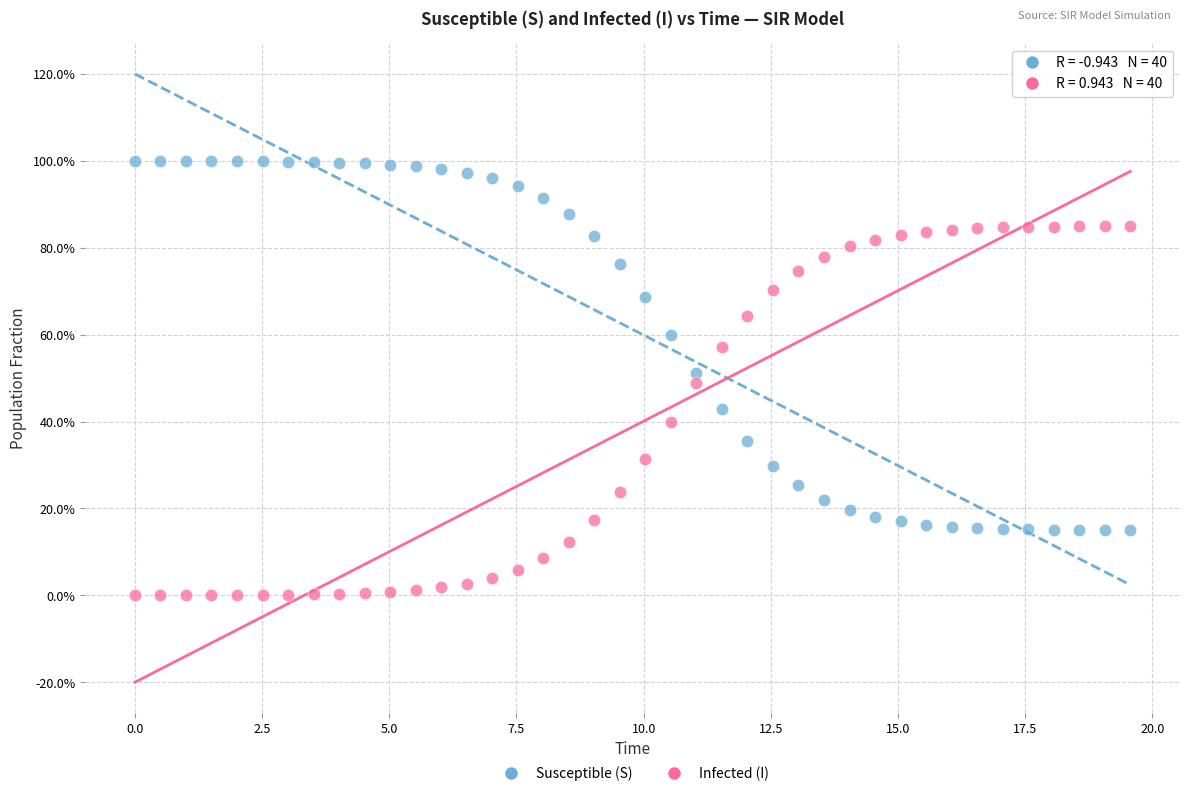

What are all the series names shown in the legend?

Susceptible (S), Infected (I)